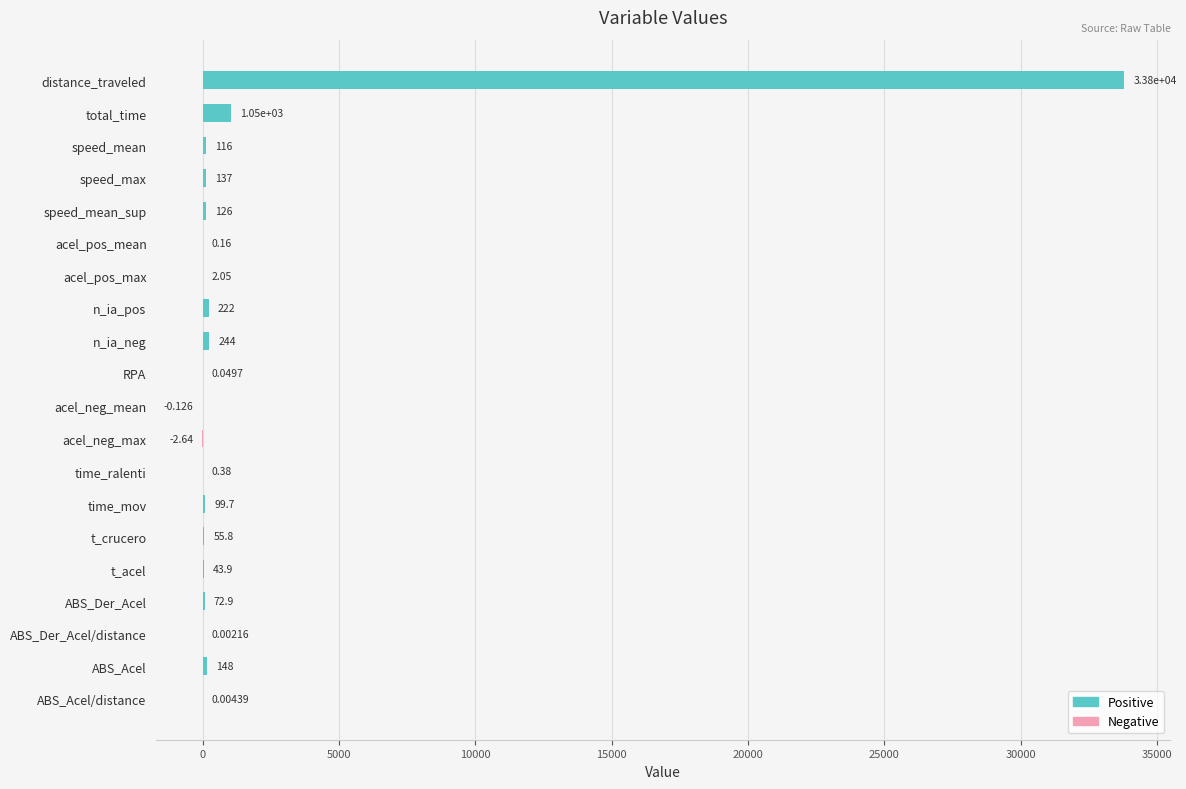

Between speed_max and t_crucero, which is larger?

speed_max